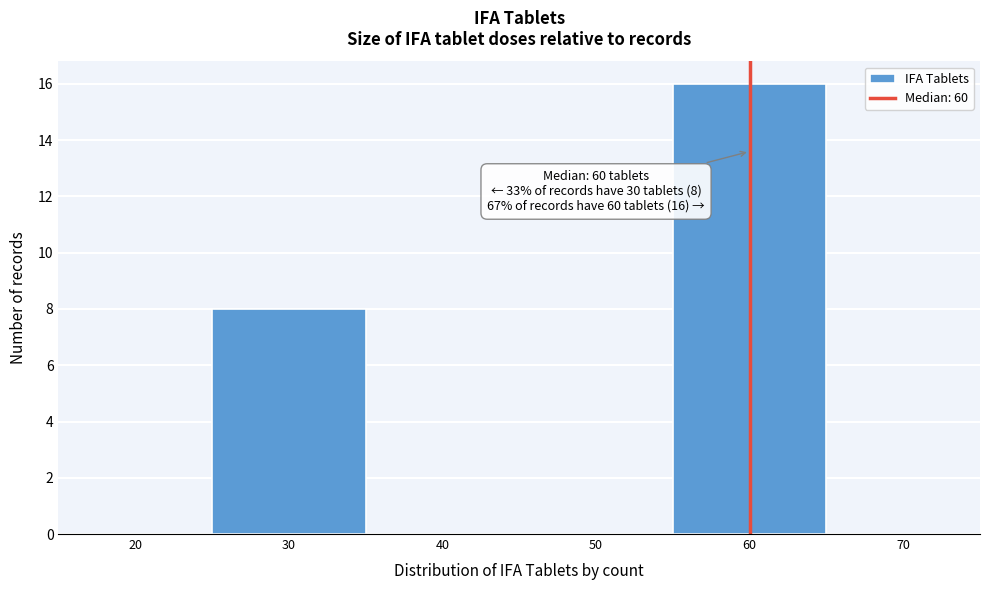

Over which range of the x-axis is the bar tallest?

55 to 65